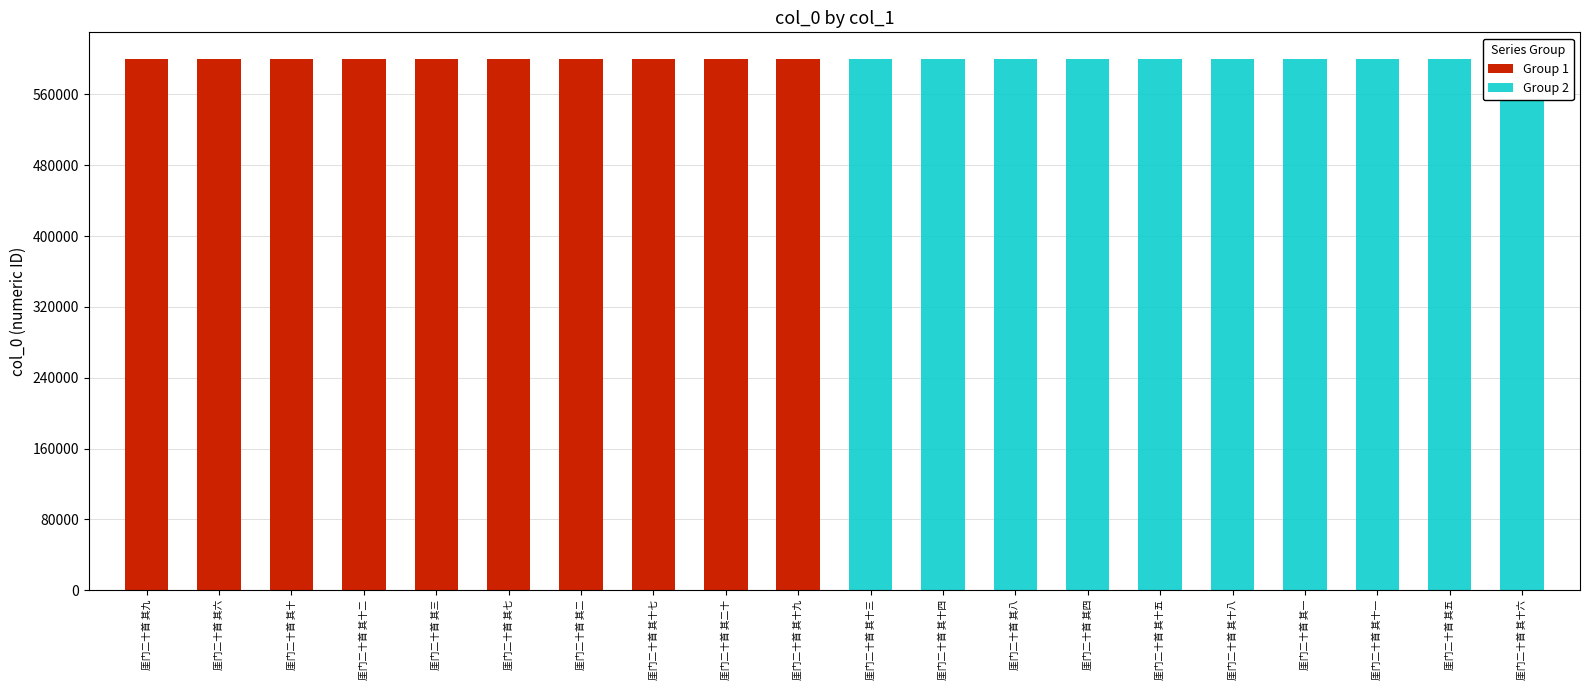

Rank the categories by Group 1 value from lowest to highest.

厓门二十首 其十三, 厓门二十首 其十四, 厓门二十首 其八, 厓门二十首 其四, 厓门二十首 其十五, 厓门二十首 其十八, 厓门二十首 其一, 厓门二十首 其十一, 厓门二十首 其五, 厓门二十首 其十六, 厓门二十首 其二, 厓门二十首 其三, 厓门二十首 其六, 厓门二十首 其七, 厓门二十首 其九, 厓门二十首 其十, 厓门二十首 其十二, 厓门二十首 其十七, 厓门二十首 其十九, 厓门二十首 其二十